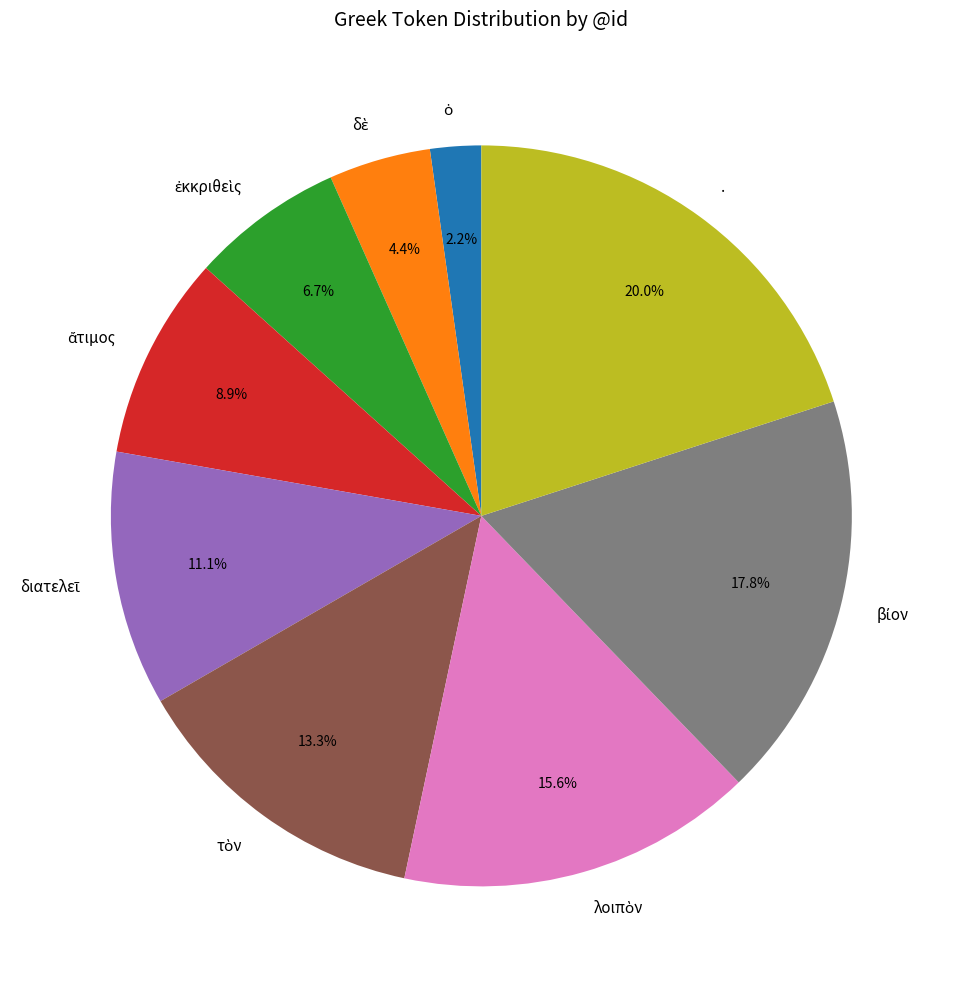

To the nearest percent, what is the average slice percentage?

11%